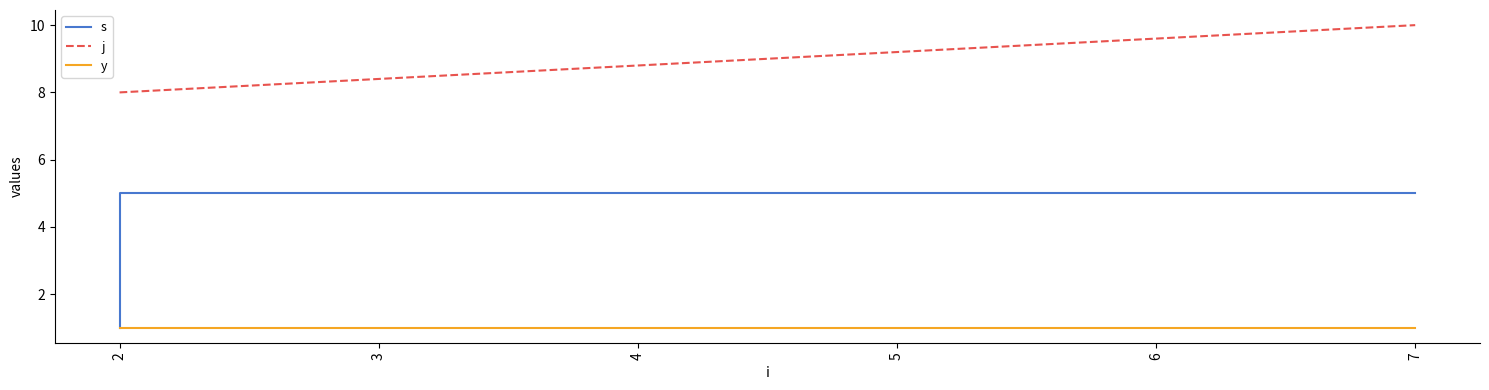

What are all the series names shown in the legend?

s, j, y